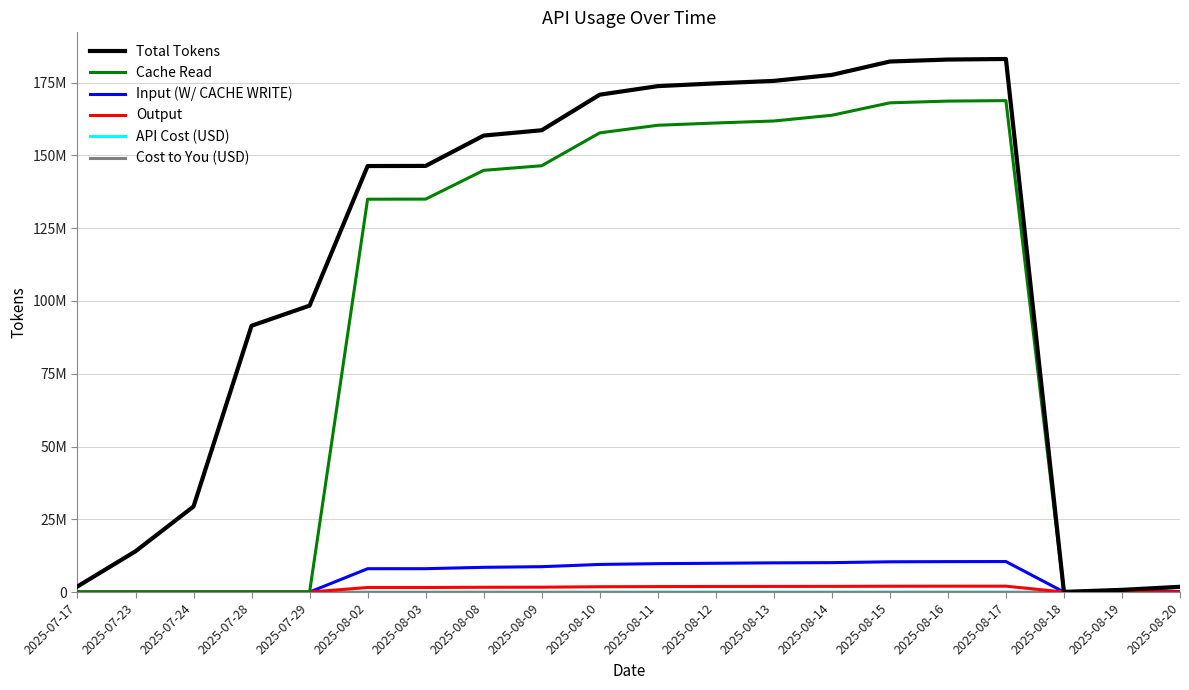

What is the label of the 2nd point from the right?

2025-08-19